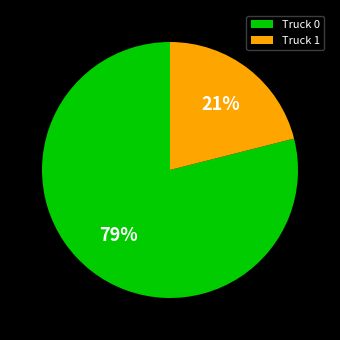

The Truck 1 slice represents 32% of the pie. True or false?

False